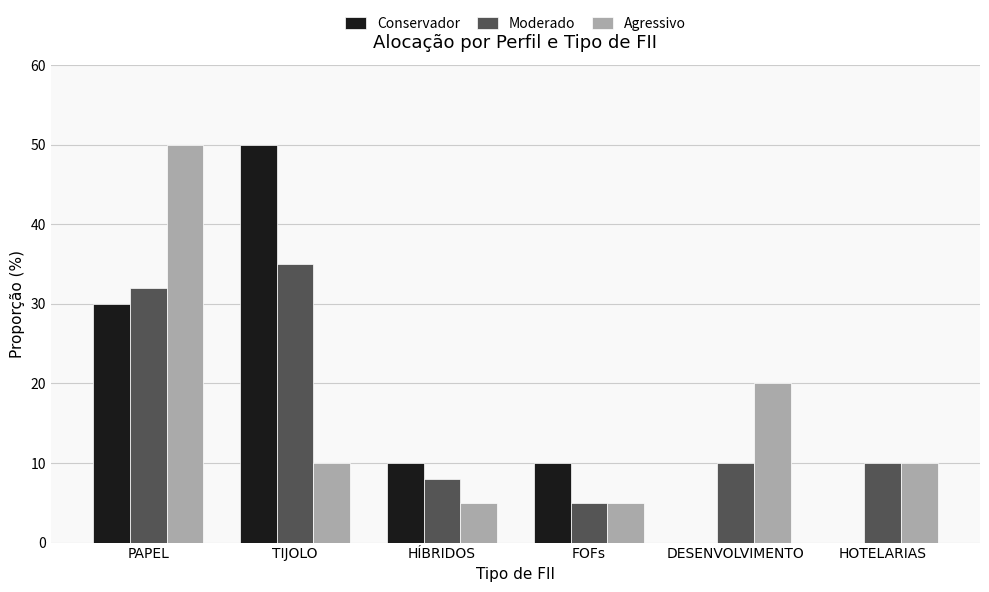

Reading left to right, extract all data points from this chart.

Conservador: 30	50	10	10	0	0
Moderado: 32	35	8	5	10	10
Agressivo: 50	10	5	5	20	10